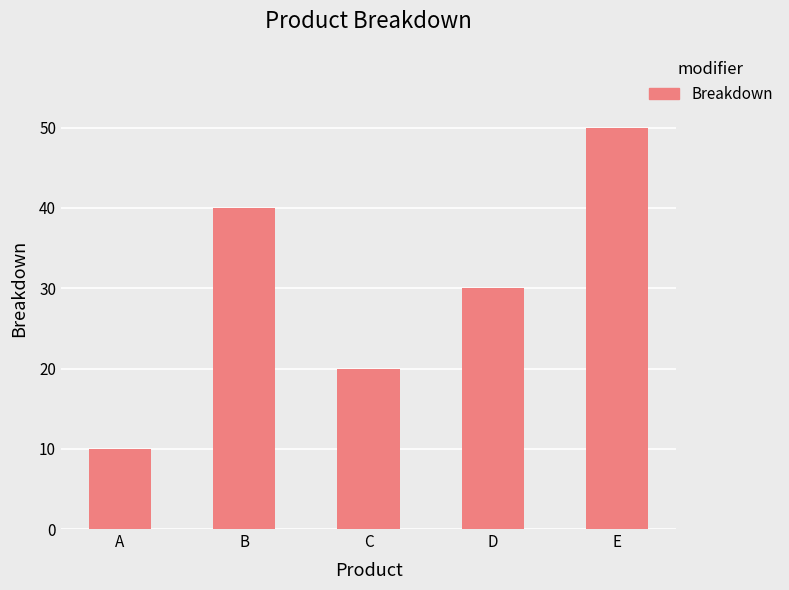

Does the chart contain stacked bars?

No